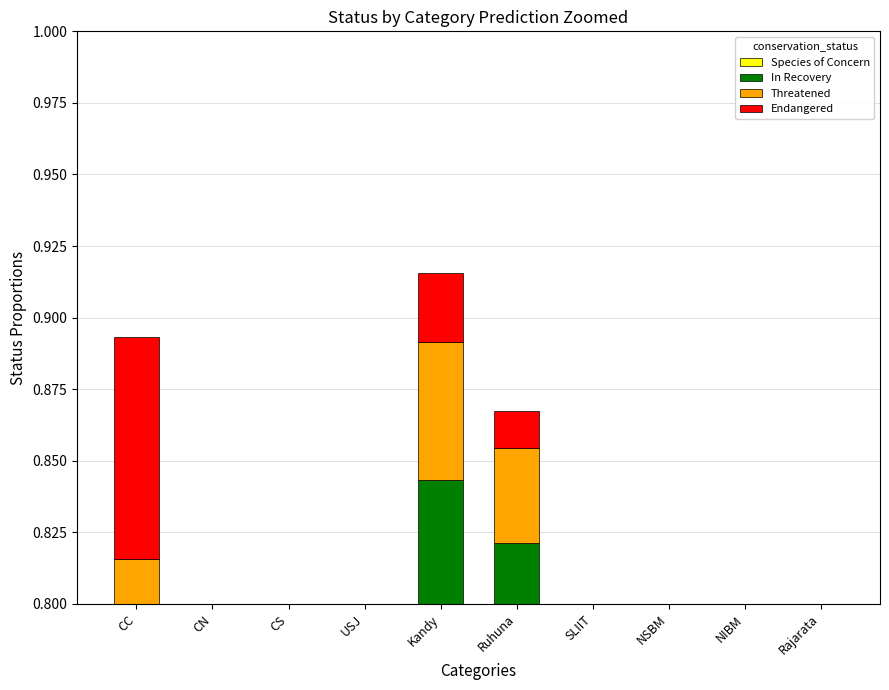

Which series changed the most between USJ and Rajarata?

Species of Concern